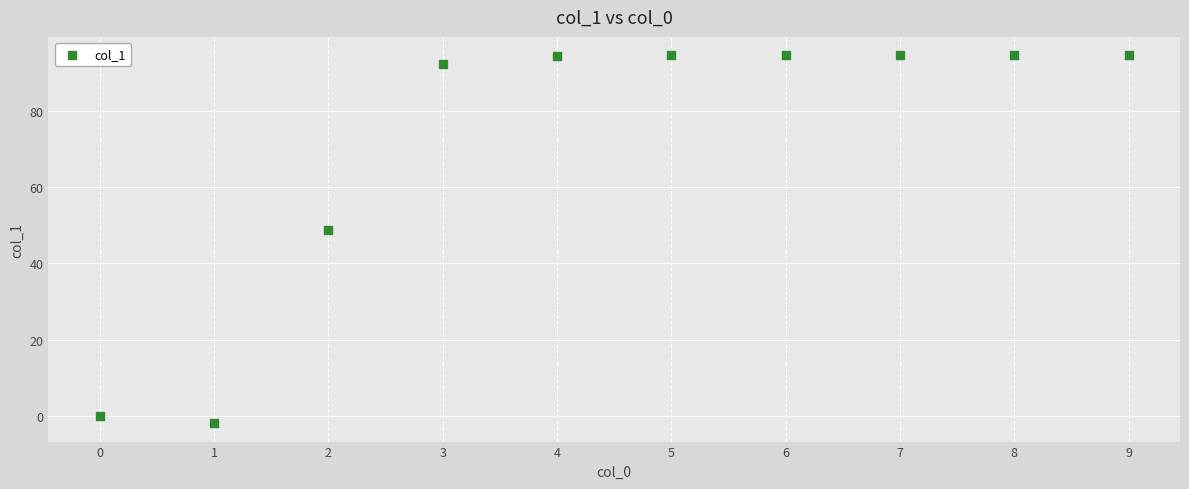

What is the range of Y values (max minus min)?

96.3